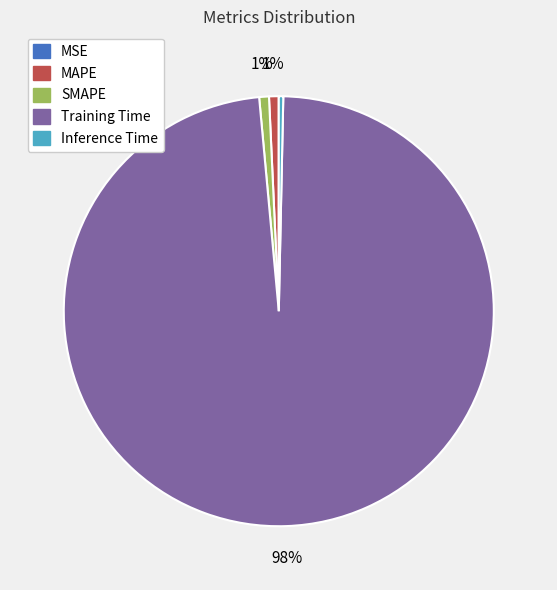

Between Training Time and MAPE, which is larger?

Training Time